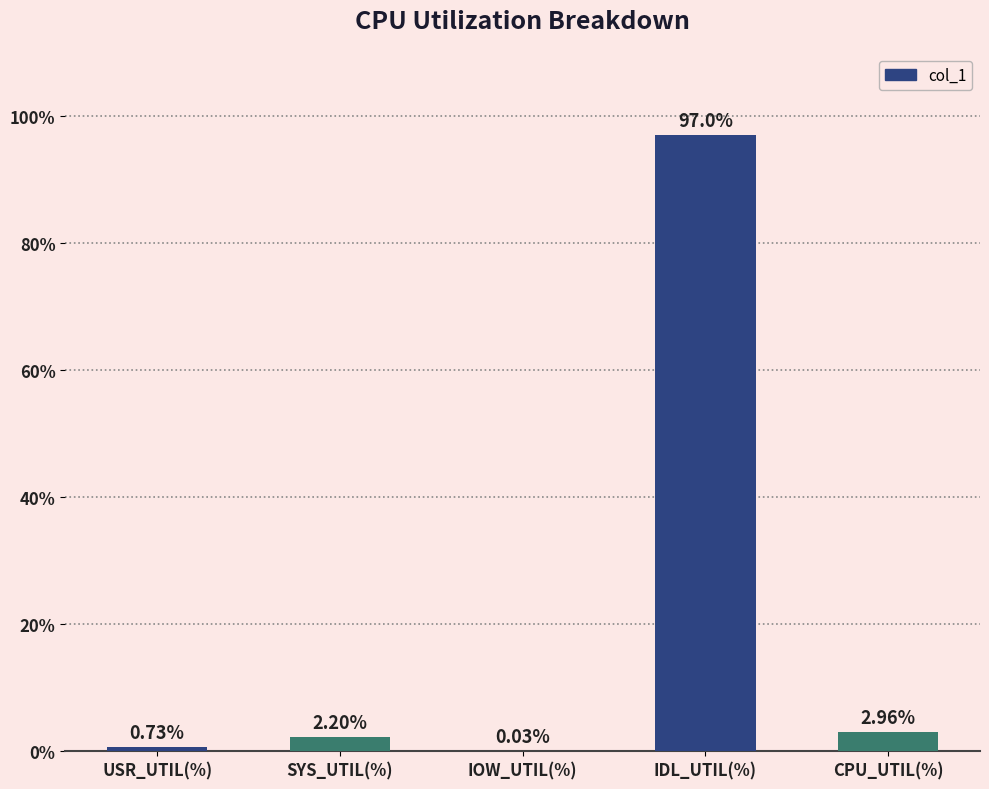

What is the sum of the values at IOW_UTIL(%) and IDL_UTIL(%)?

97.1